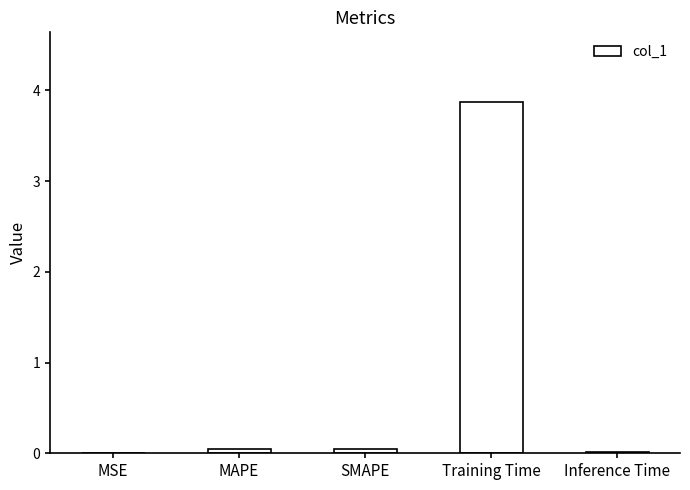

At which category does the chart reach its peak across all series?

Training Time